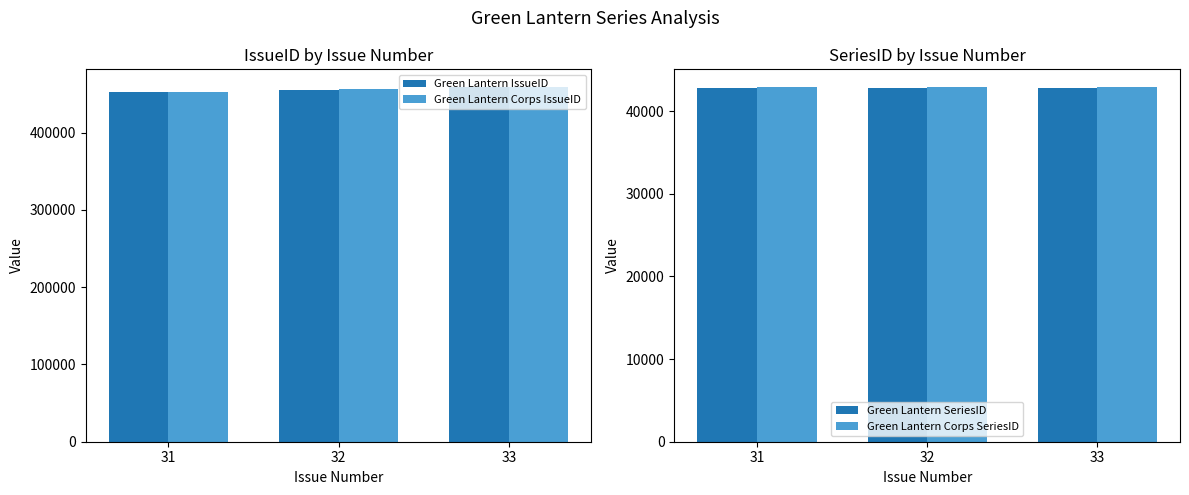

Which series has the largest total across all categories?

Green Lantern Corps IssueID